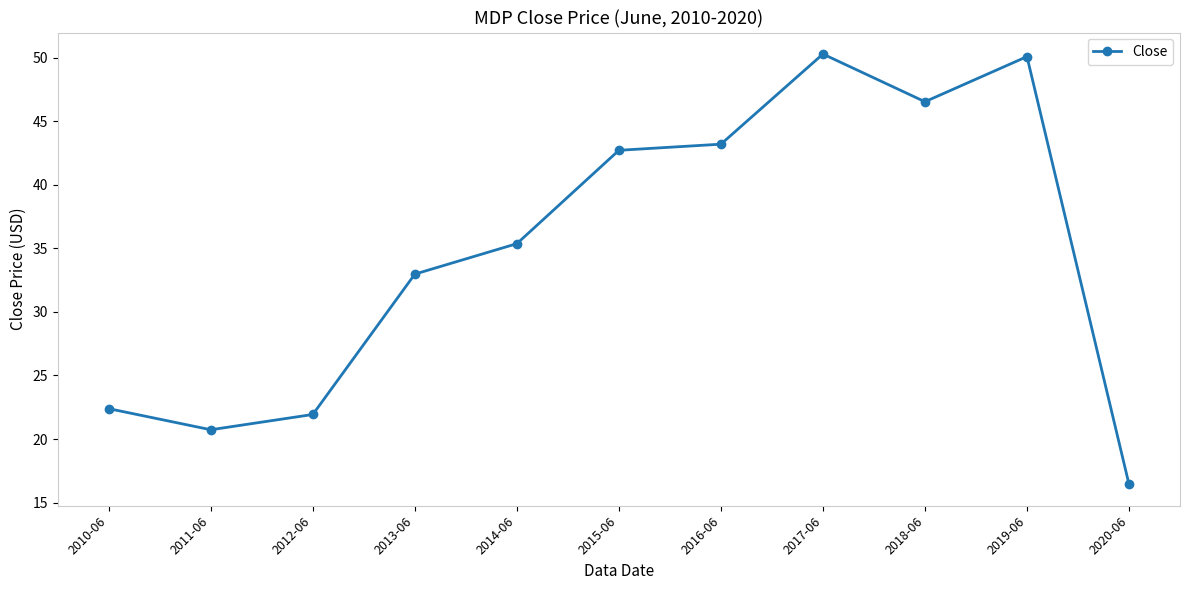

What is the difference between the values at 2017-06 and 2016-06?

7.1